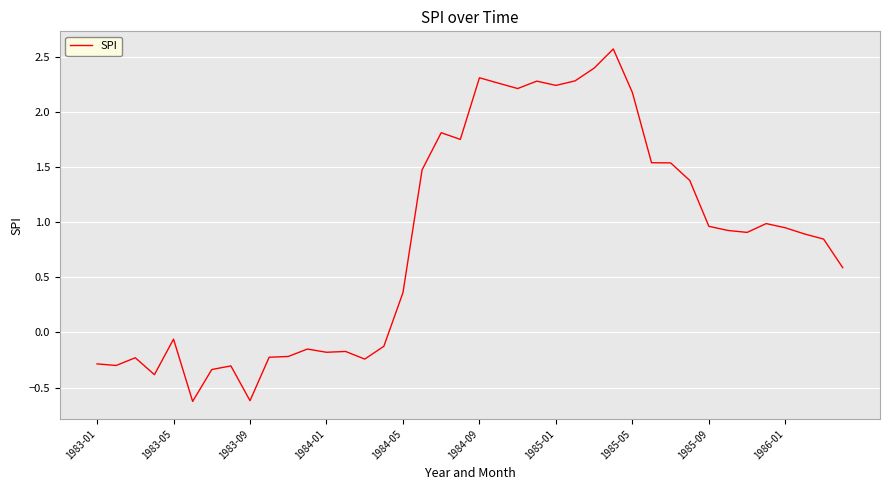

What is the difference between the maximum and minimum values?

3.2